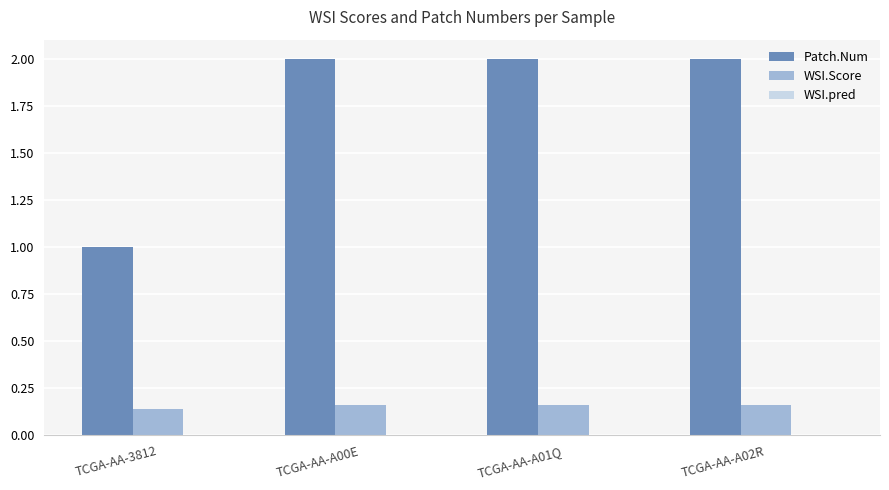

What is the difference between the highest and lowest values at TCGA-AA-3812?

0.9